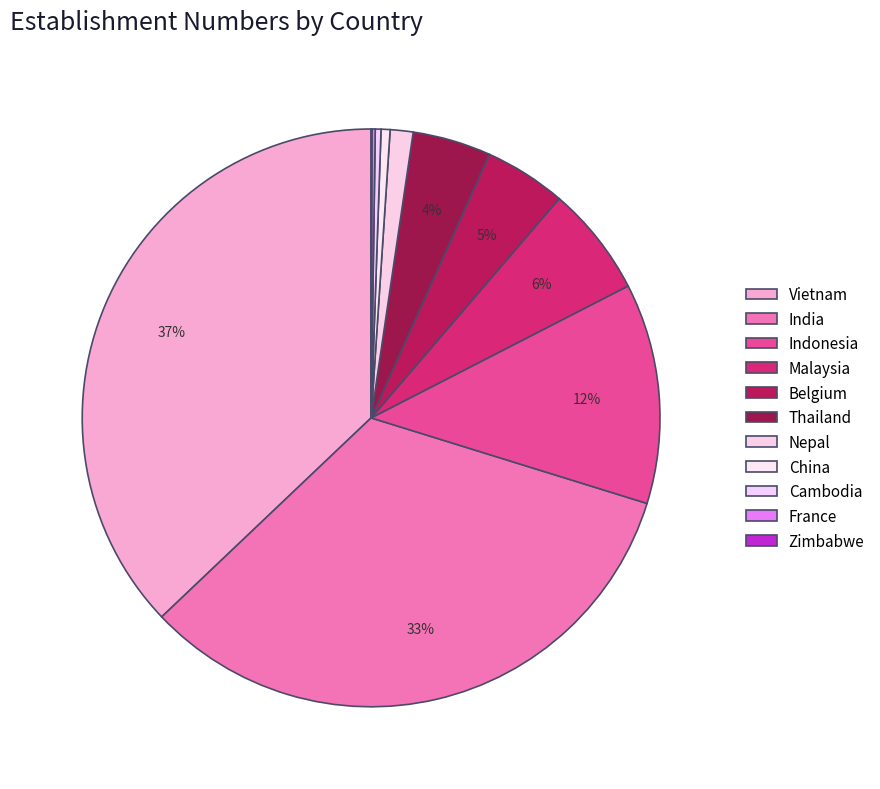

What is the largest slice in the pie chart?

Vietnam